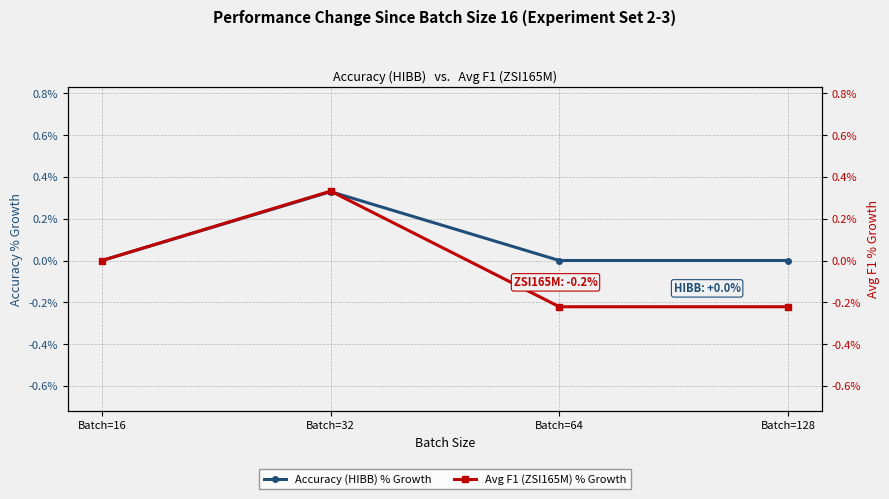

True or false: Avg F1 (ZSI165M) % Growth has more than 0 points higher than both neighbors.

True